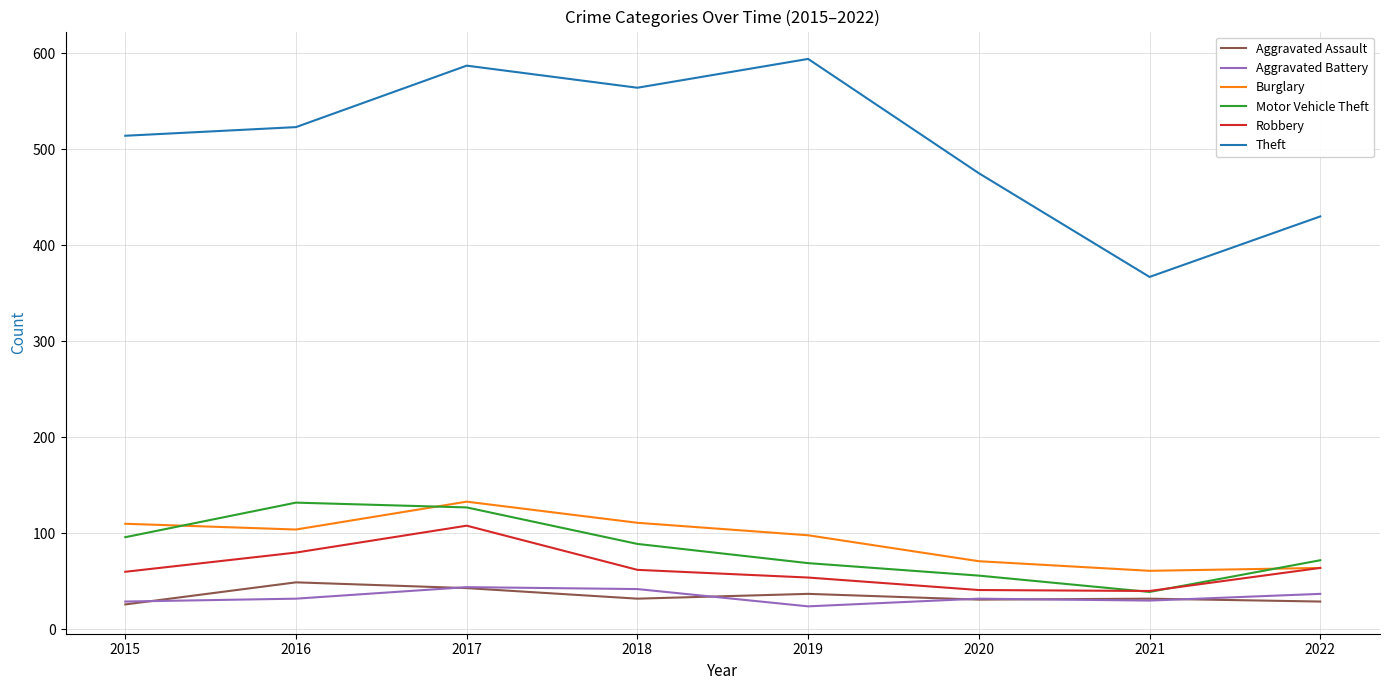

Which series changed the most between 2015 and 2016?

Motor Vehicle Theft